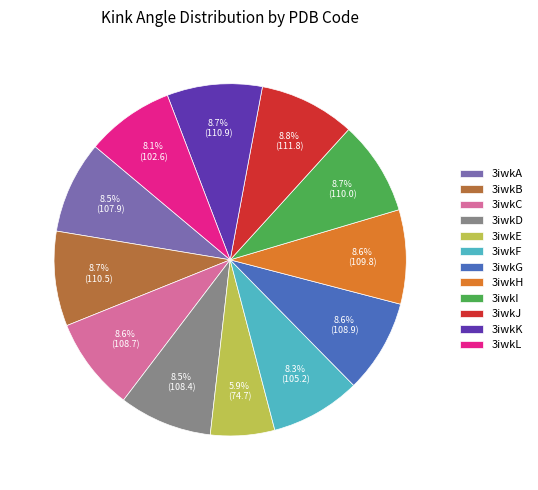

Is it true that 3iwkK is 21% of the pie?

False